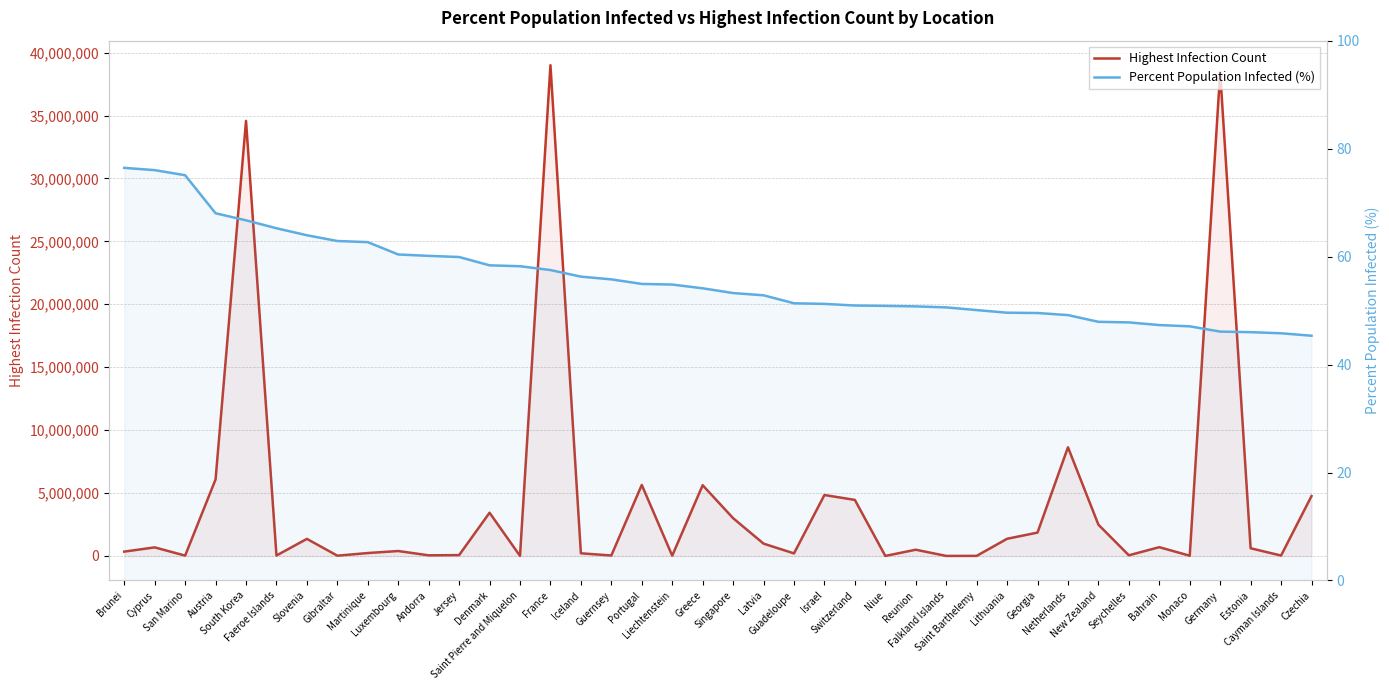

How many lines are shown in the chart?

2